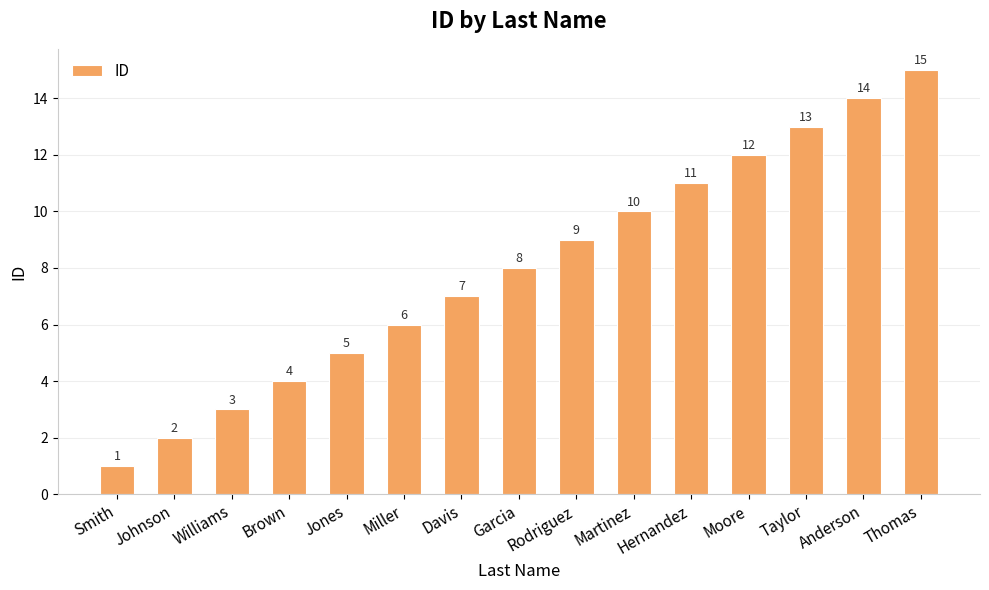

How many distinct data groups are displayed?

1